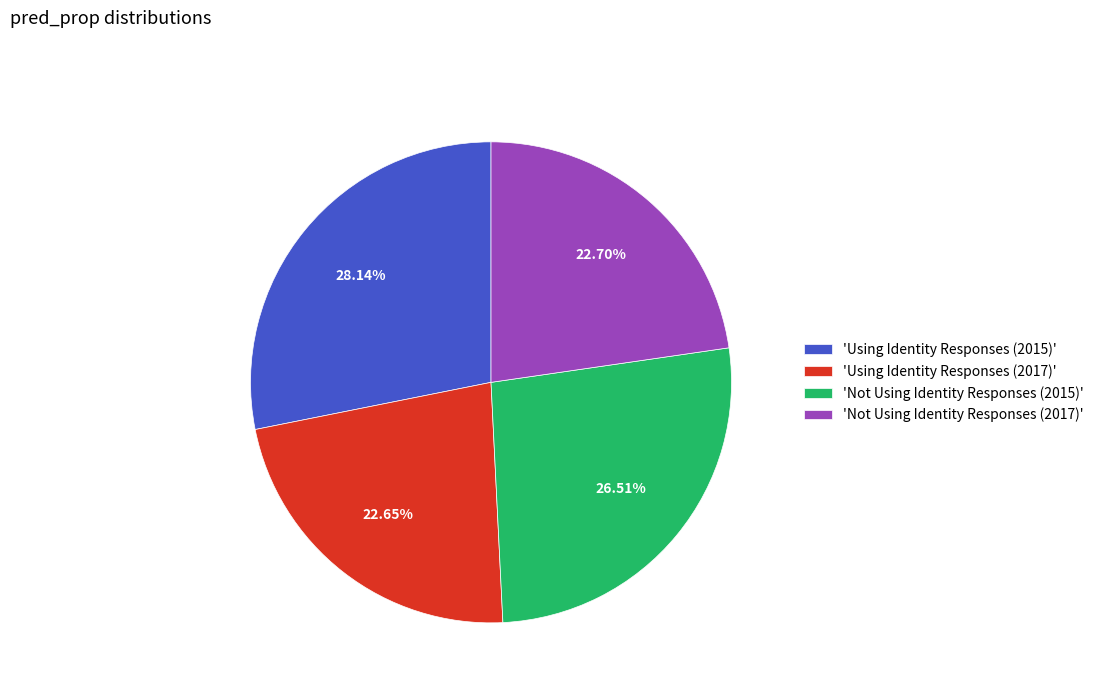

Do 'Not Using Identity Responses (2017)' and 'Using Identity Responses (2017)' together represent more than half of the pie?

No